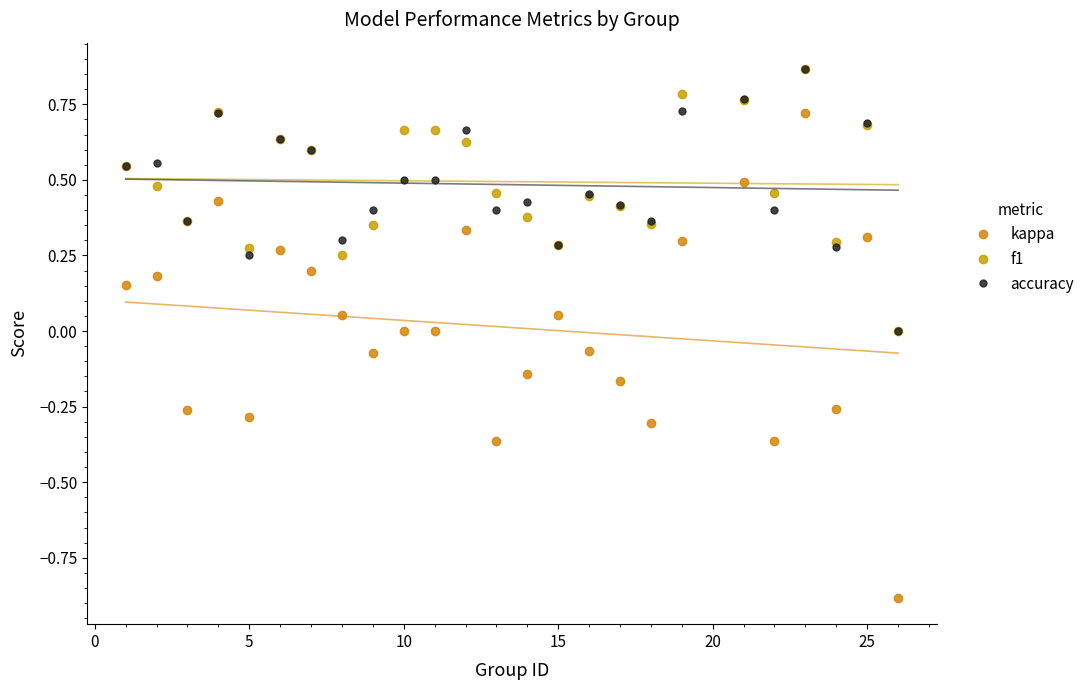

After their last crossing, which series has the higher values: f1 or accuracy?

accuracy